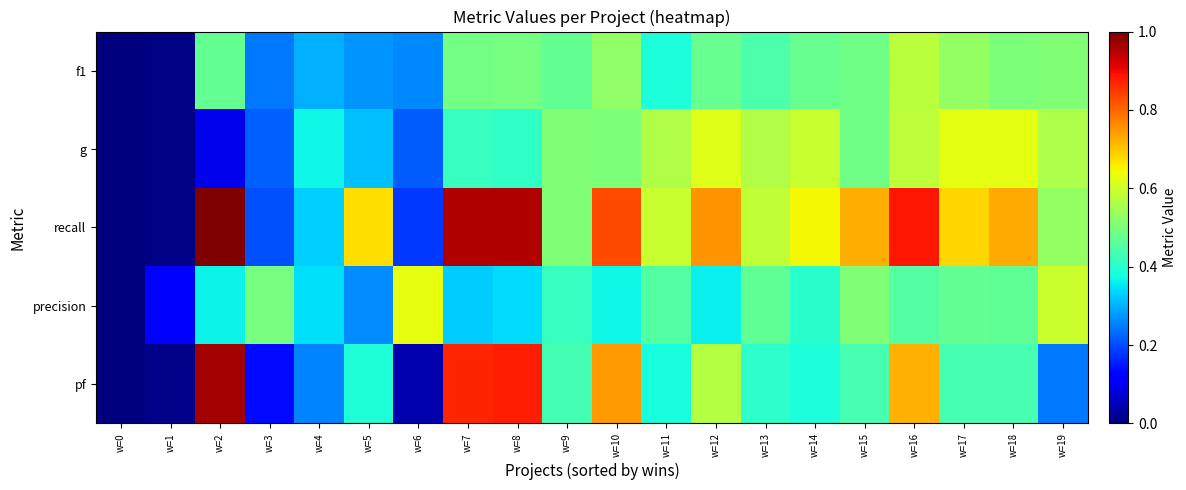

What is the difference between the highest and lowest values at w=11?

0.2